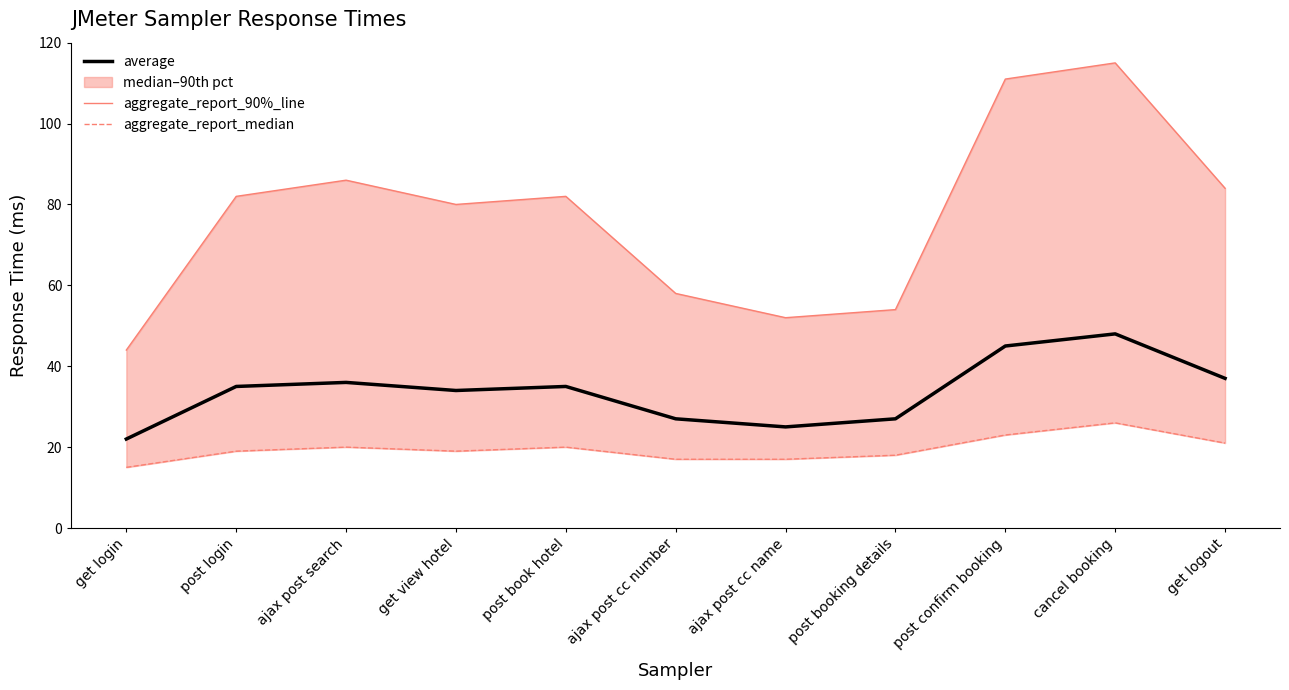

Is the value of aggregate_report_median at get login greater than the value of aggregate_report_90%_line at get login?

No